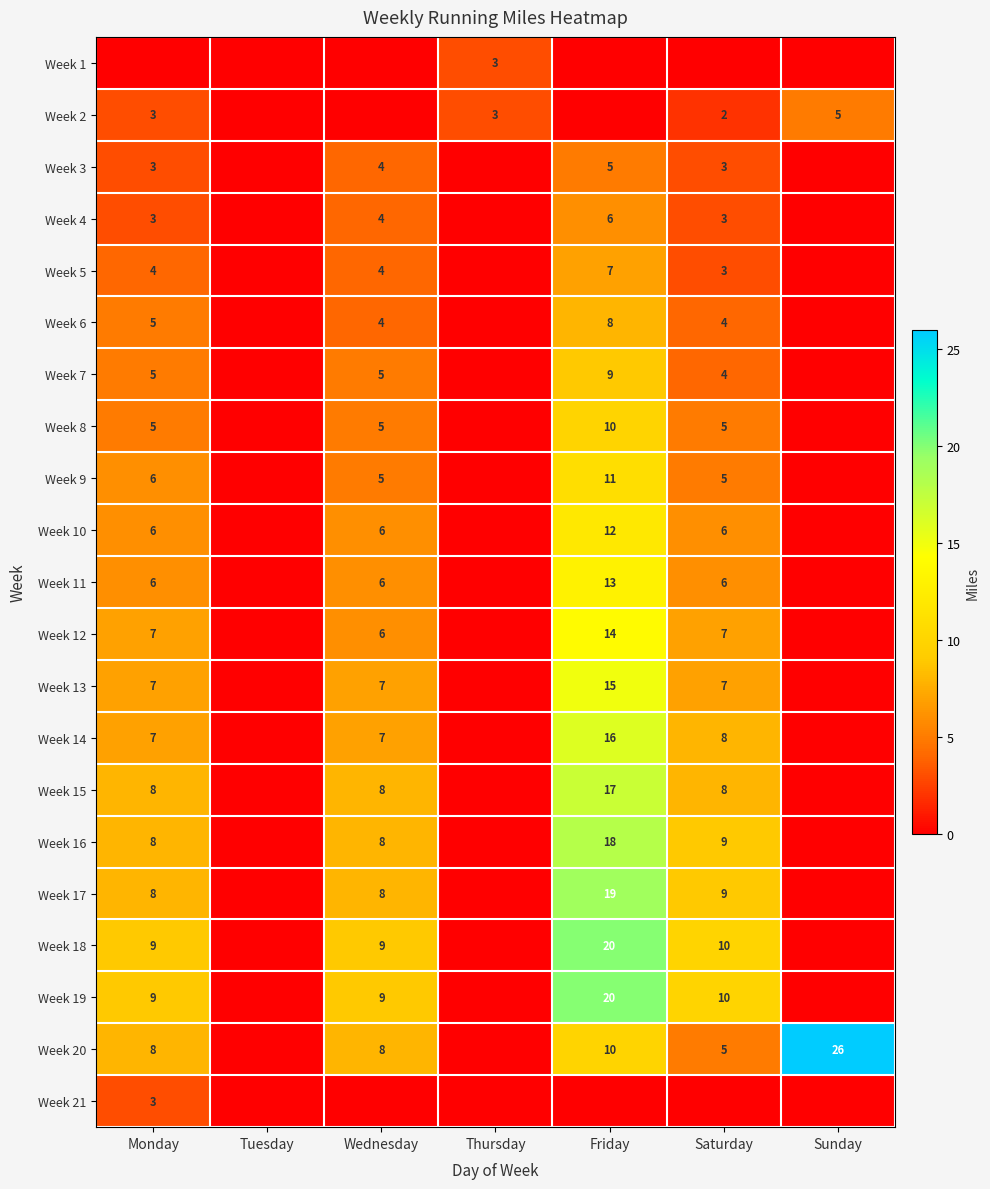

Is it true that Week 4 equals 5 at Saturday?

False